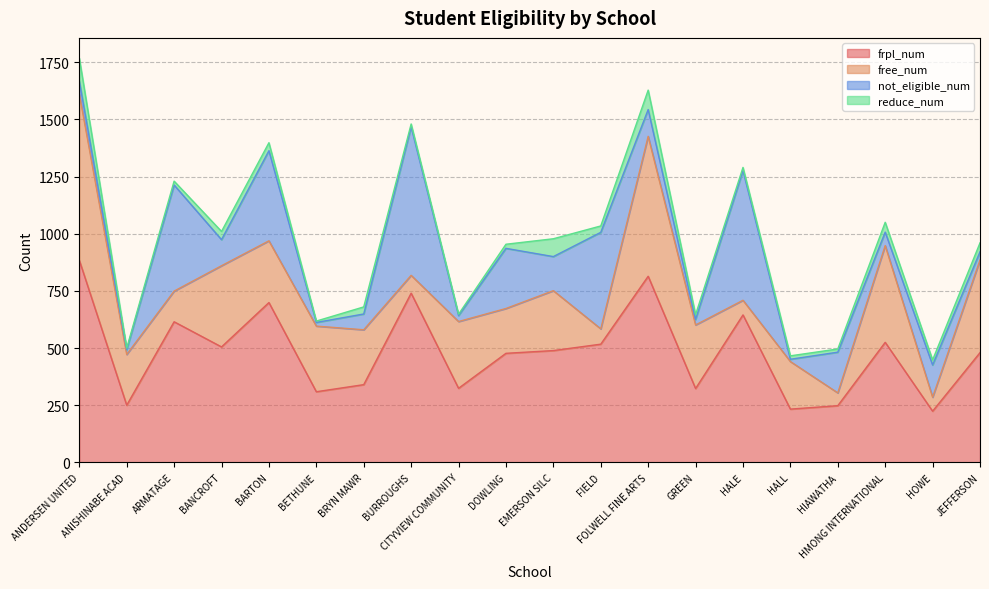

What position from the right is GREEN?

7